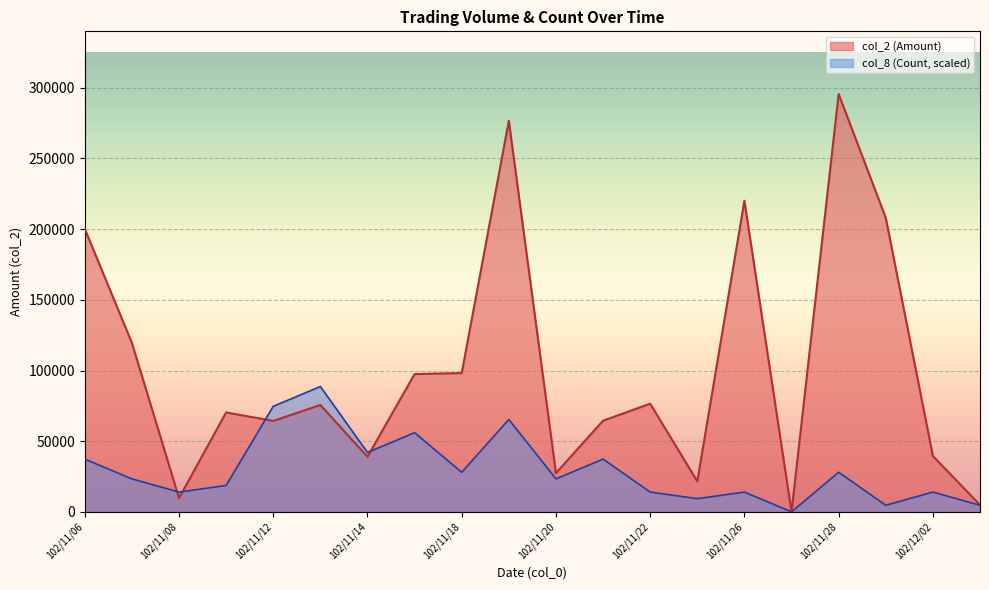

At which category does the chart reach its peak across all series?

102/11/28